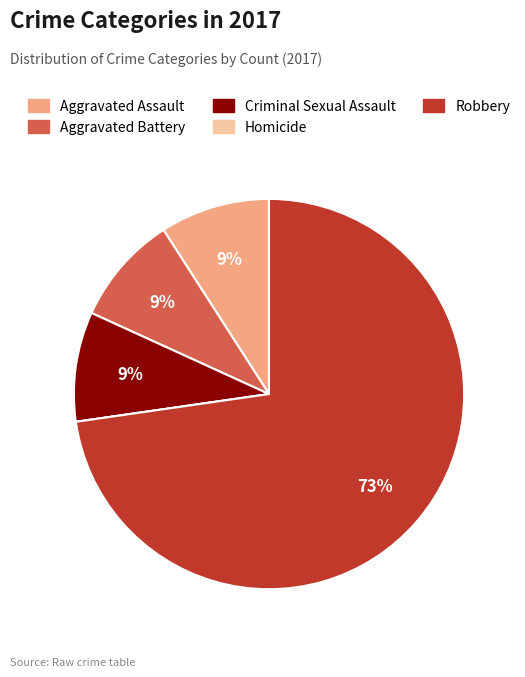

To the nearest percent, what is the difference between the largest and smallest slice percentages?

73%